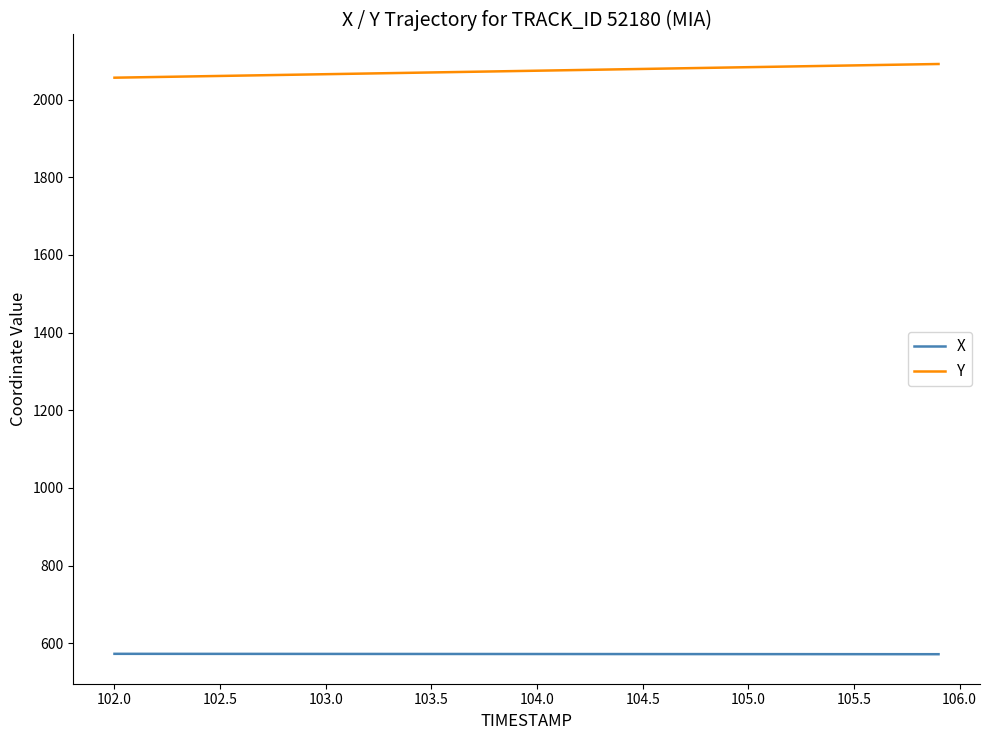

What is the greatest value displayed?

2091.6